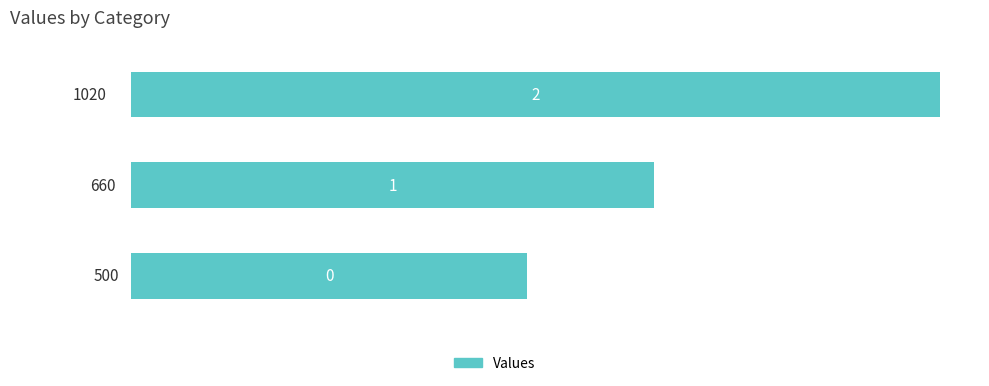

What is the sum of all values?

2180